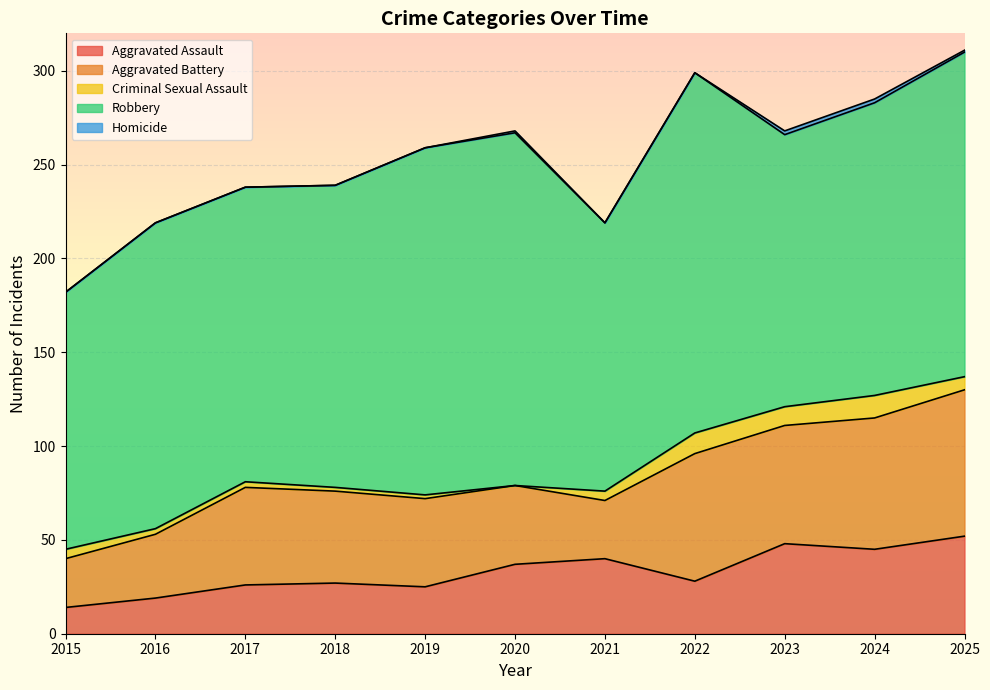

What is the approximate value of Aggravated Battery at 2022?

68